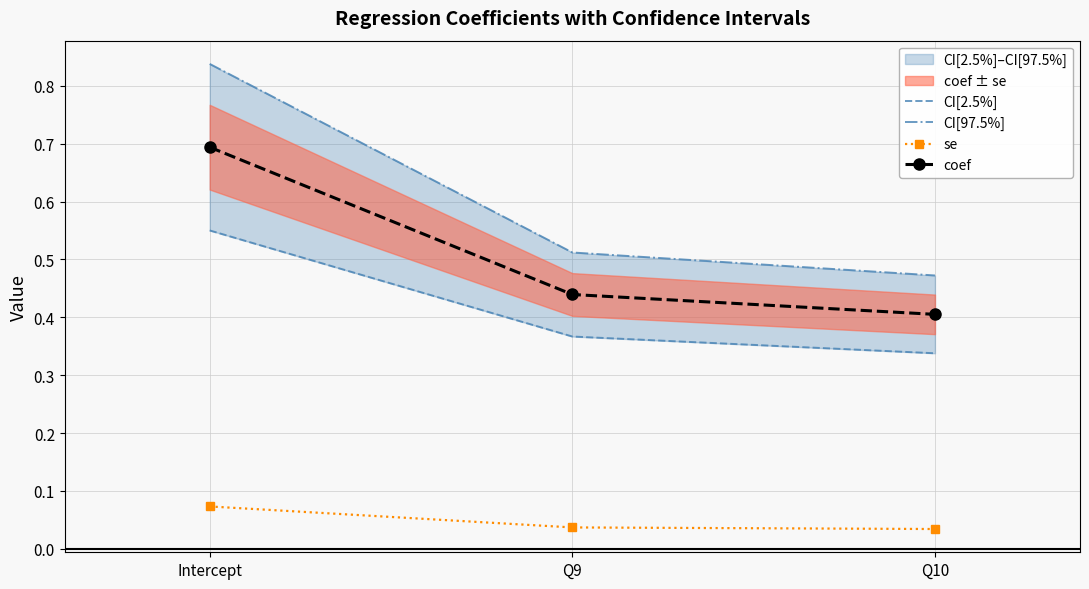

Rank the categories by se value from highest to lowest.

Intercept, Q9, Q10